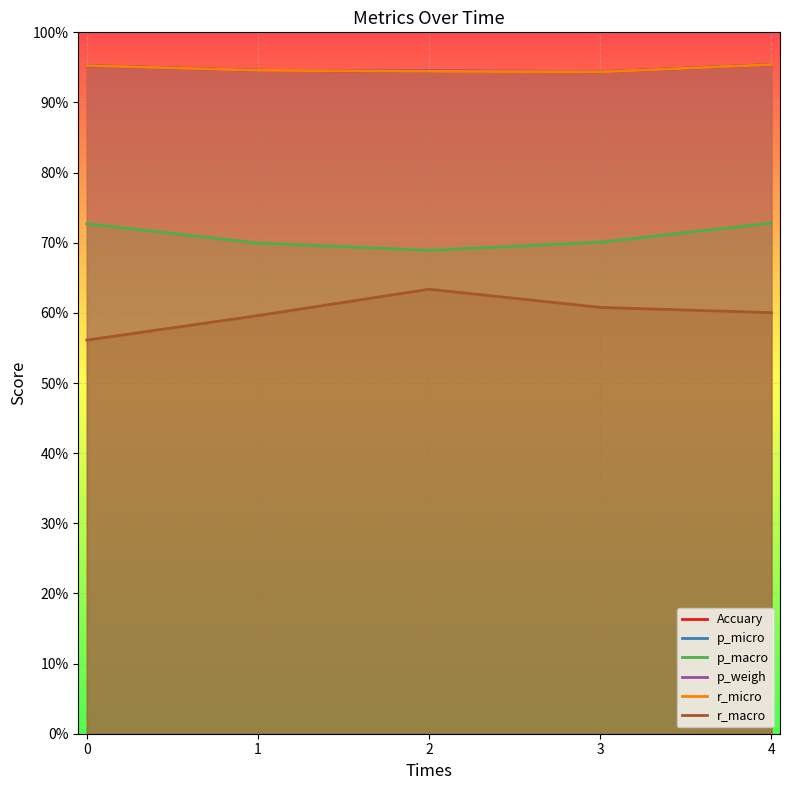

How many intersections are there between p_weigh and r_micro?

2